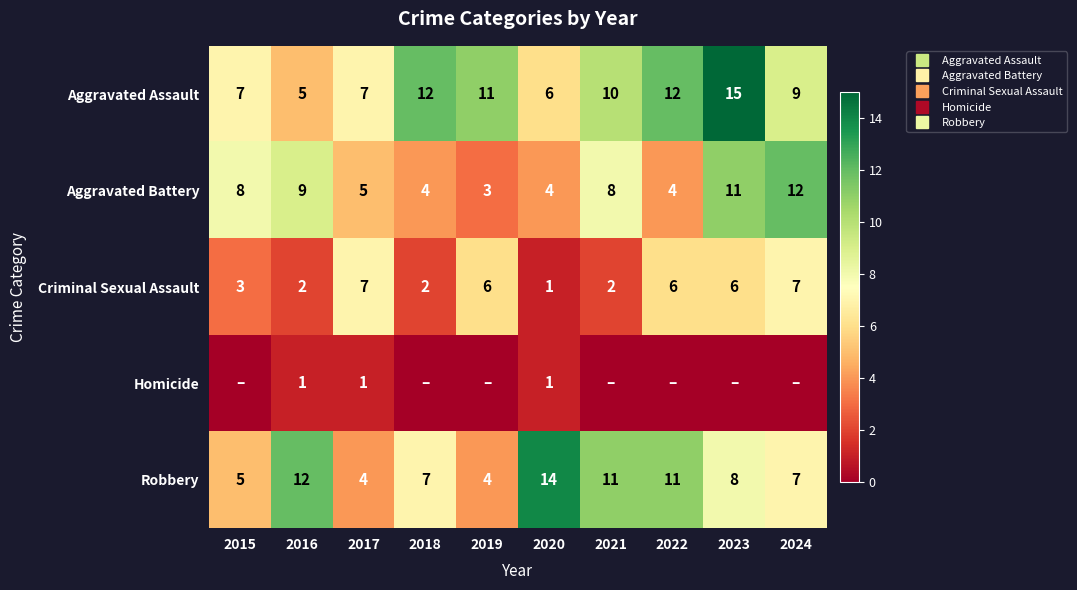

Is it true that Aggravated Battery equals 4 at 2020?

True